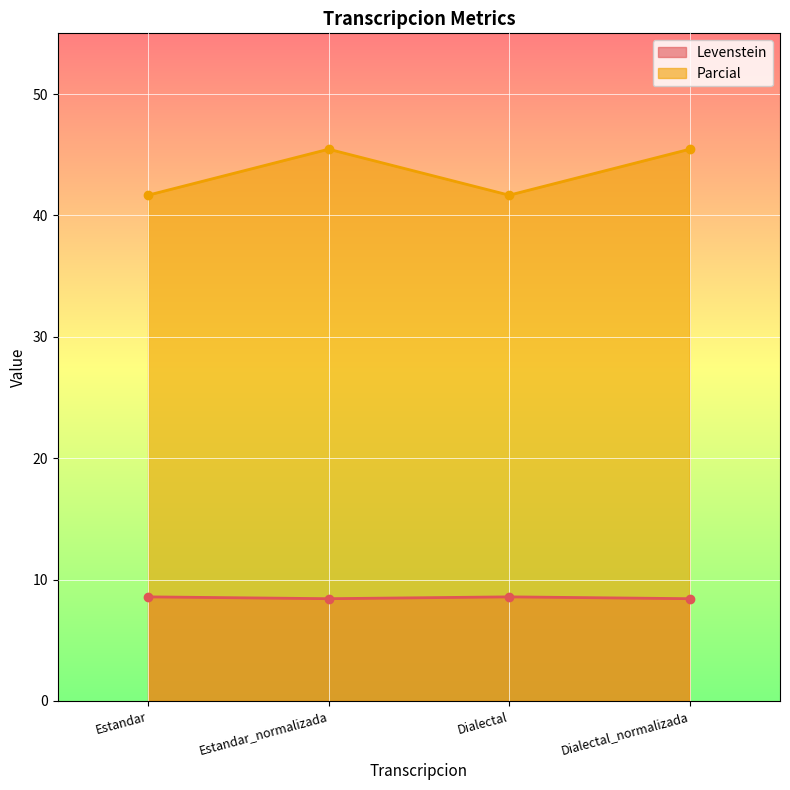

List the series in order of their peak value, lowest first.

Levenstein, Parcial